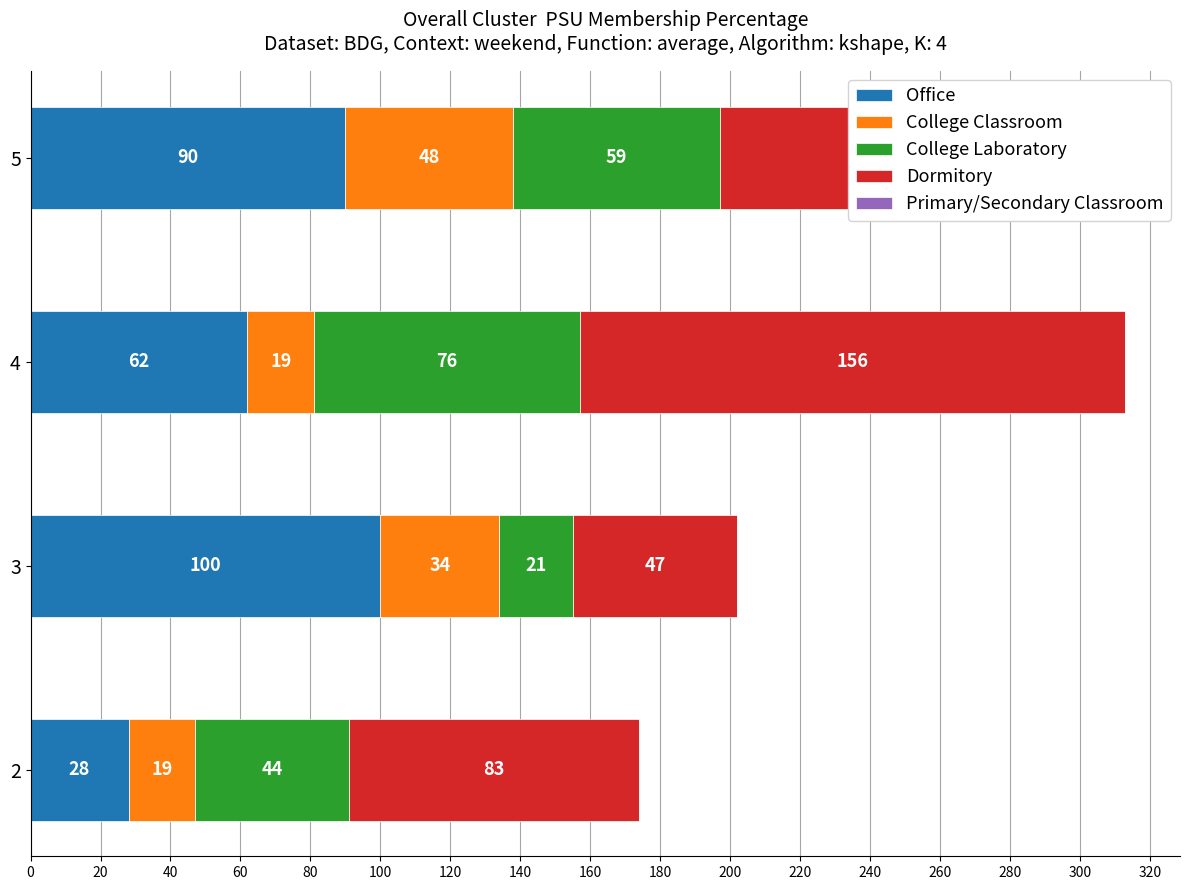

Where is Office nearest to the value 64?

4